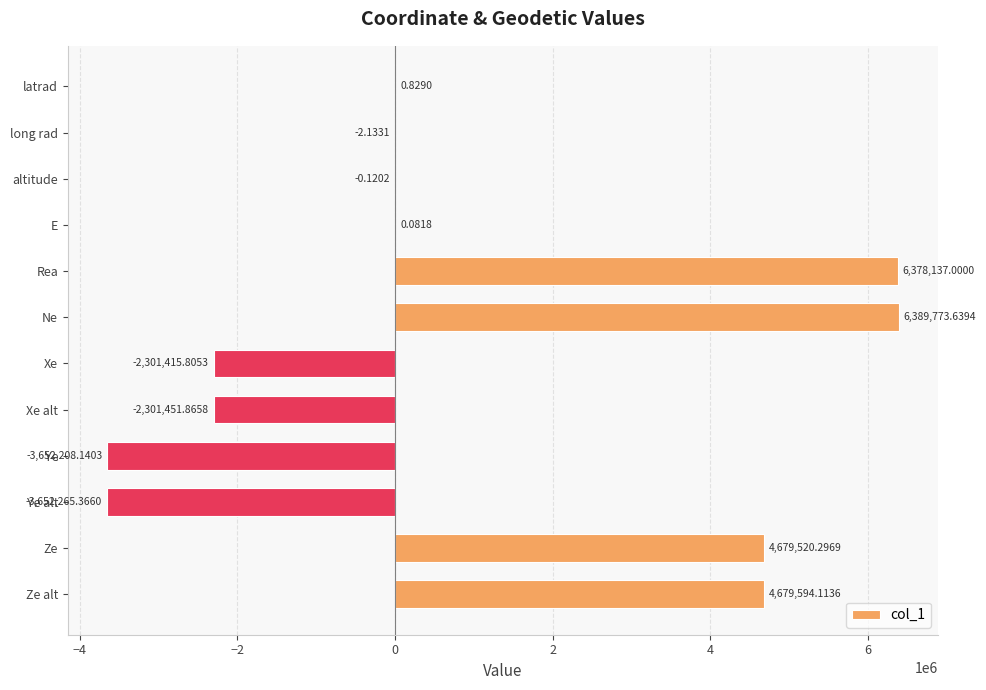

What is the change in value from E to Ye?

-3652208.2